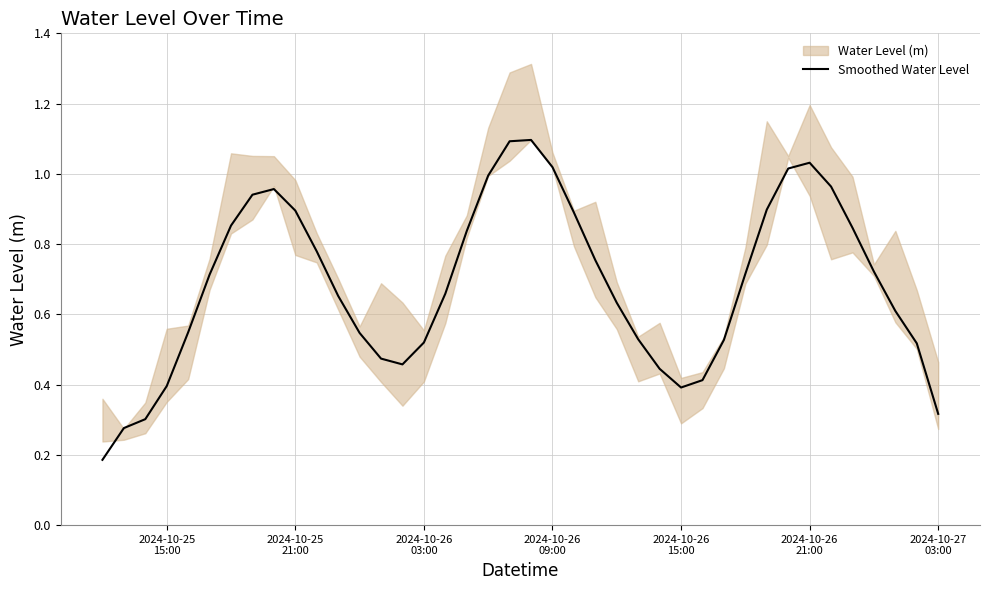

Reading right to left, extract all data points from this chart.

0.3	0.5	0.6	0.7	0.8	1.0	1.0	1.0	0.9	0.7	0.5	0.4	0.4	0.4	0.5	0.6	0.8	0.9	1.0	1.1	1.1	1.0	0.8	0.7	0.5	0.5	0.5	0.5	0.7	0.8	0.9	1.0	0.9	0.9	0.7	0.5	0.4	0.3	0.3	0.2